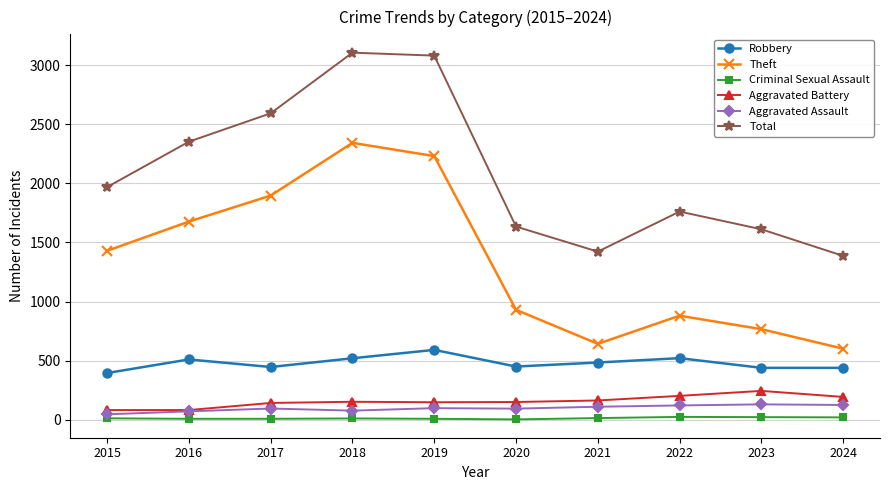

The value of Robbery at 2023 is 439. True or false?

True